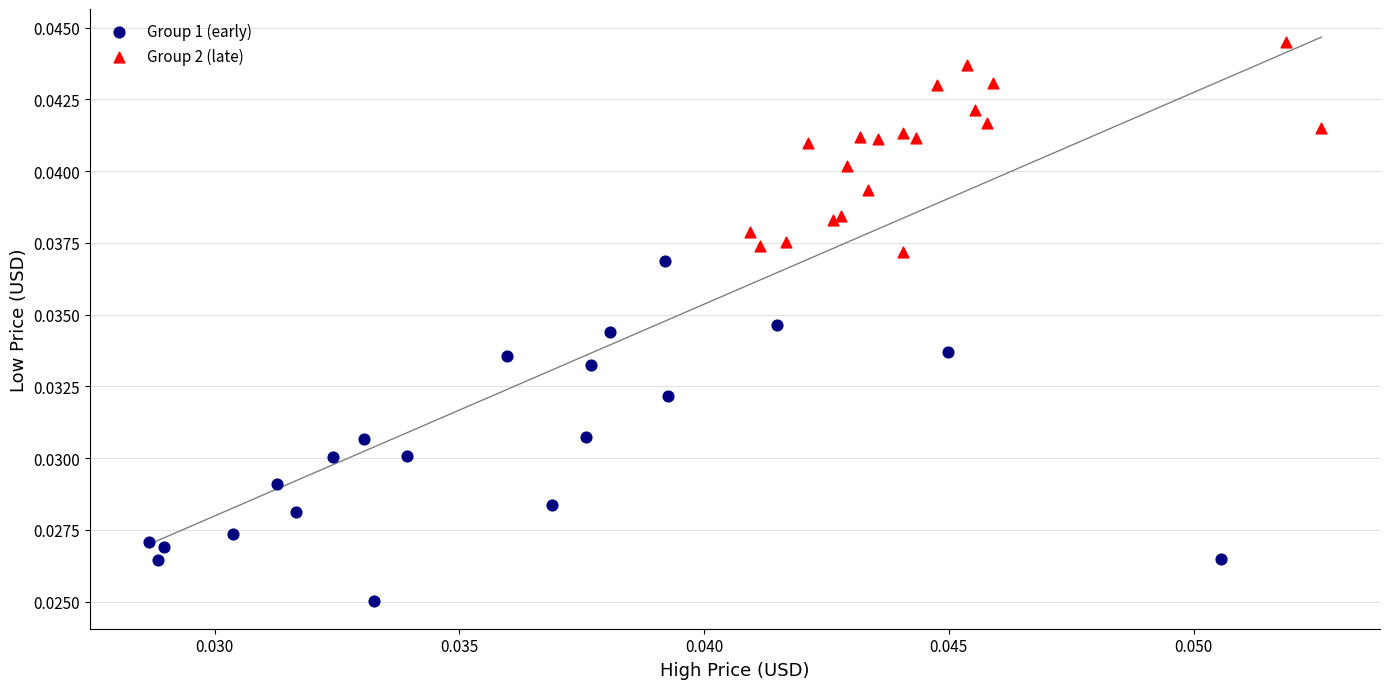

Which series contains the highest Y value?

Group 2 (late)